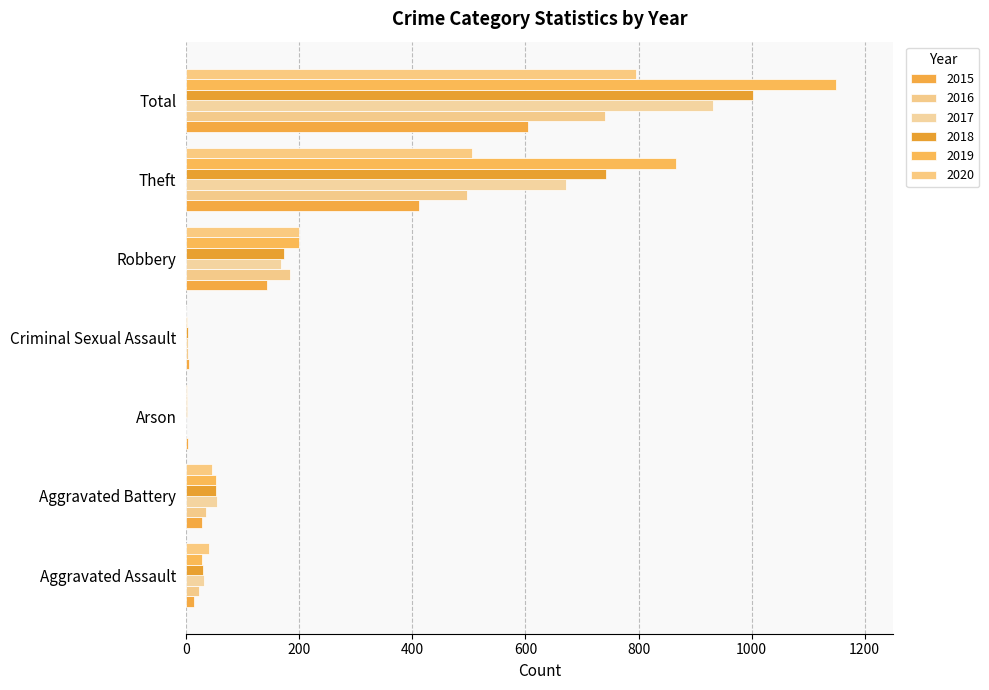

Reading left to right, list all the values displayed in this chart.

2015: Aggravated Assault=14	Aggravated Battery=28	Arson=3	Criminal Sexual Assault=5	Robbery=143	Theft=411	Total=604
2016: Aggravated Assault=22	Aggravated Battery=36	Arson=0	Criminal Sexual Assault=3	Robbery=183	Theft=496	Total=741
2017: Aggravated Assault=31	Aggravated Battery=55	Arson=0	Criminal Sexual Assault=3	Robbery=168	Theft=672	Total=931
2018: Aggravated Assault=30	Aggravated Battery=53	Arson=1	Criminal Sexual Assault=3	Robbery=174	Theft=742	Total=1003
2019: Aggravated Assault=28	Aggravated Battery=52	Arson=1	Criminal Sexual Assault=2	Robbery=200	Theft=866	Total=1149
2020: Aggravated Assault=41	Aggravated Battery=46	Arson=1	Criminal Sexual Assault=0	Robbery=200	Theft=506	Total=796